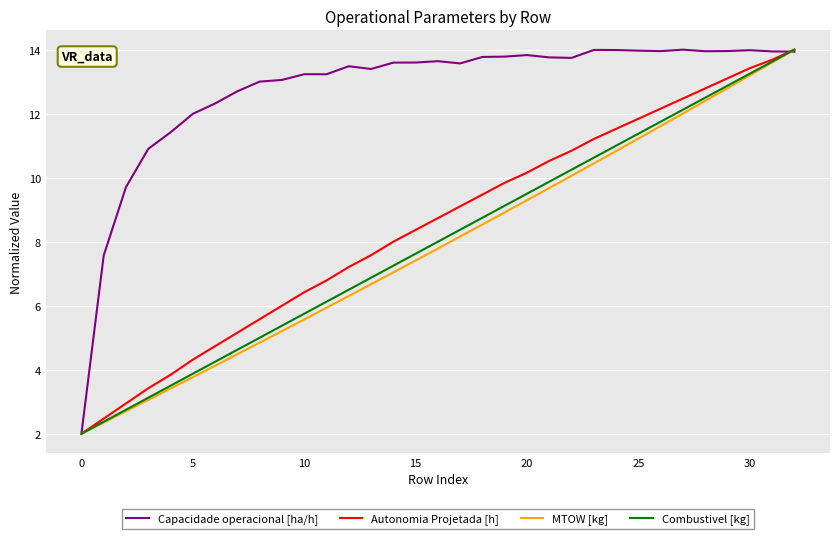

Which series has the largest total across all categories?

Capacidade operacional [ha/h]